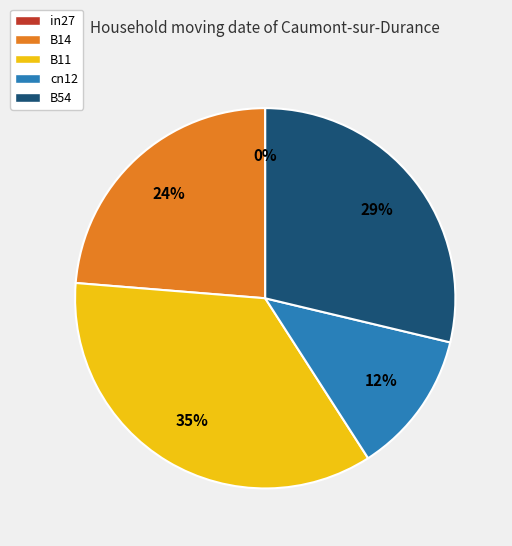

The B11 slice represents 27% of the pie. True or false?

False